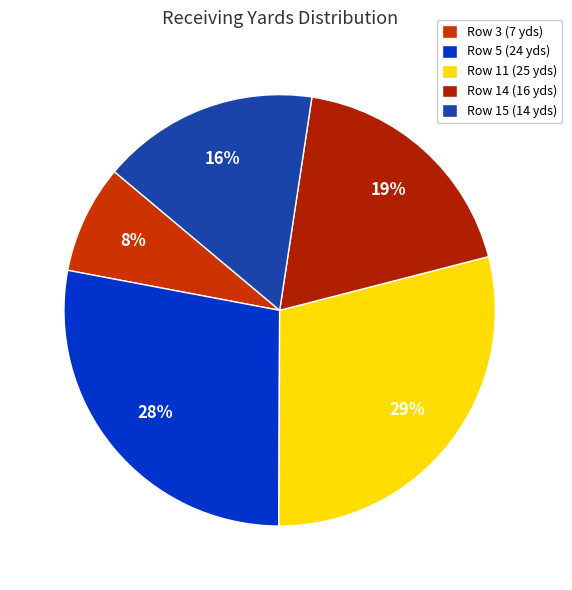

Which category has the smallest portion of the pie?

Row 3 (7 yds)